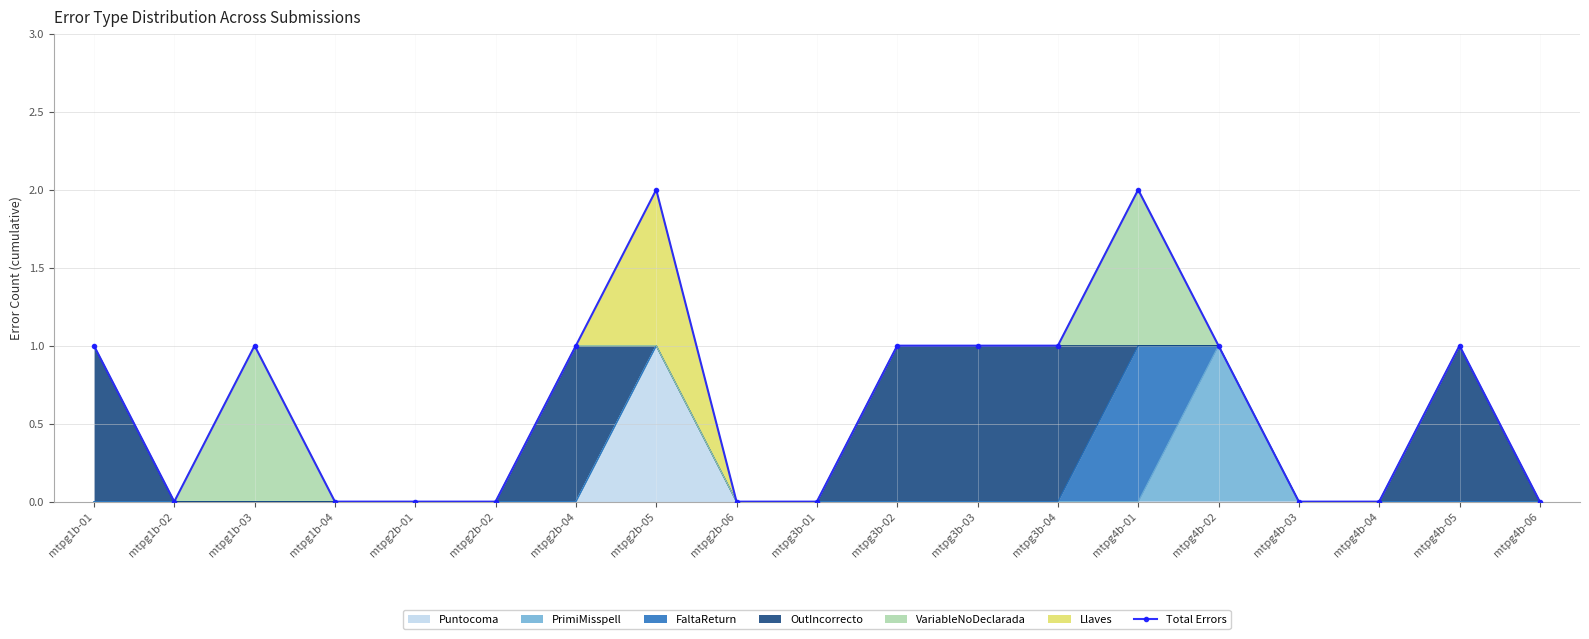

What position from the right is mtpg2b-06?

11